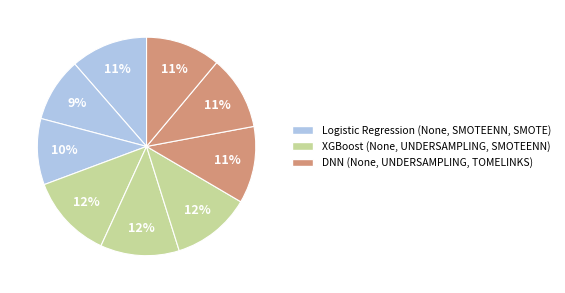

To the nearest percent, what is the average slice percentage?

11%